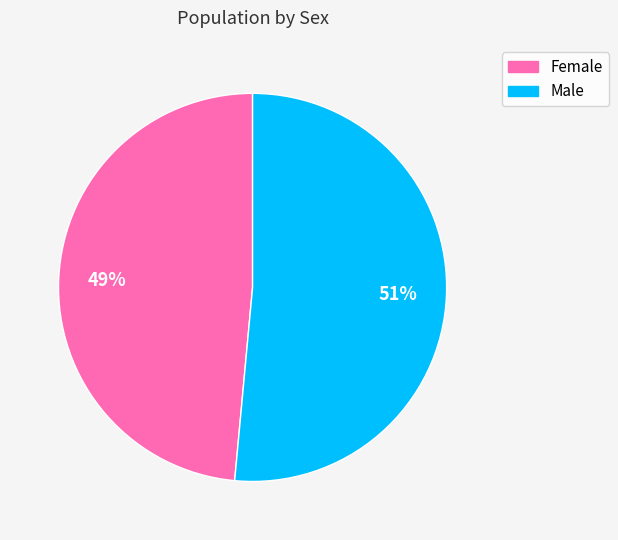

To the nearest percent, what is the average slice percentage?

50%